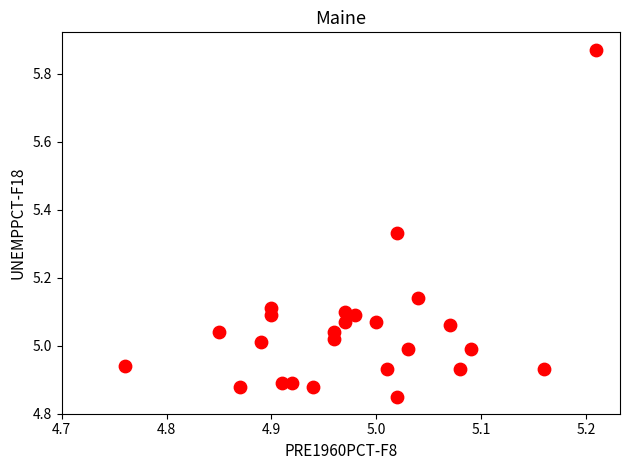

What is the range of Y values (max minus min)?

1.0